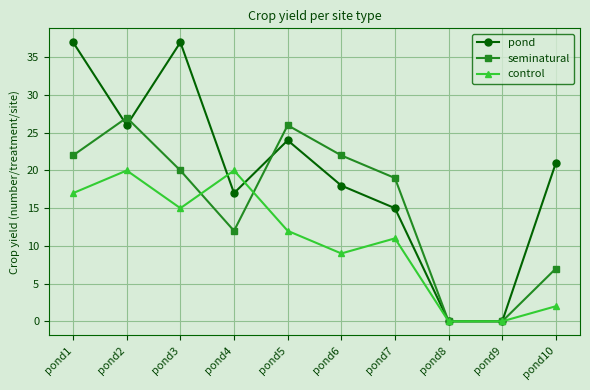

Which series has the widest spread of values?

pond